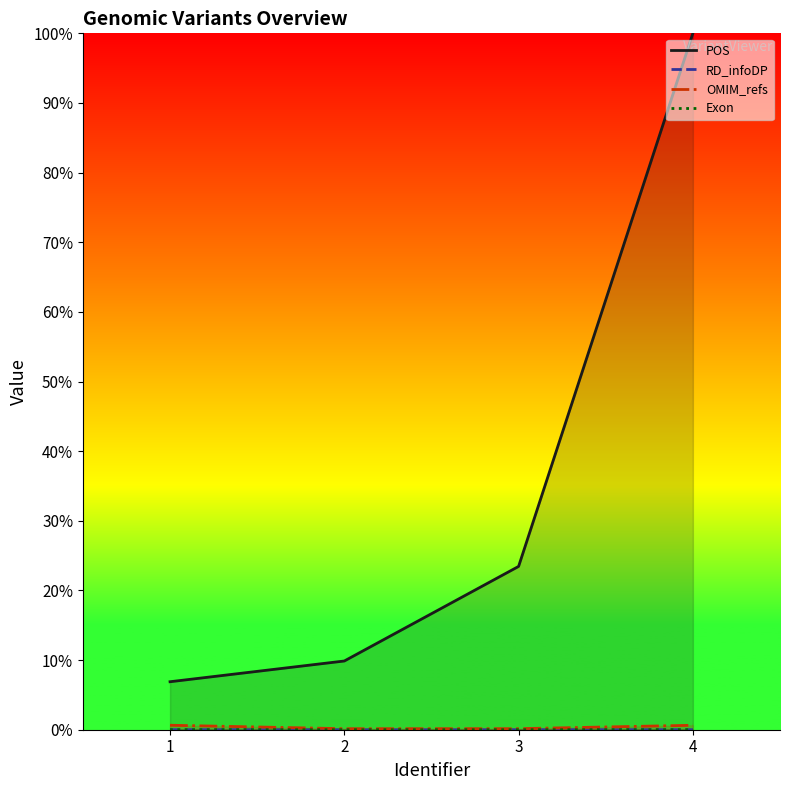

True or false: RD_infoDP and OMIM_refs cross at least once.

False